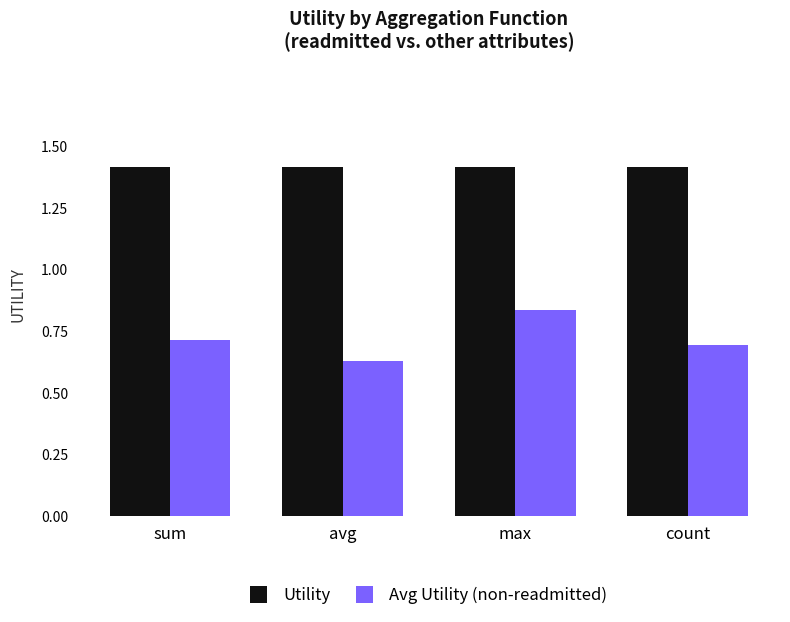

Is it true that Avg Utility (non-readmitted) equals 0.3 at count?

False